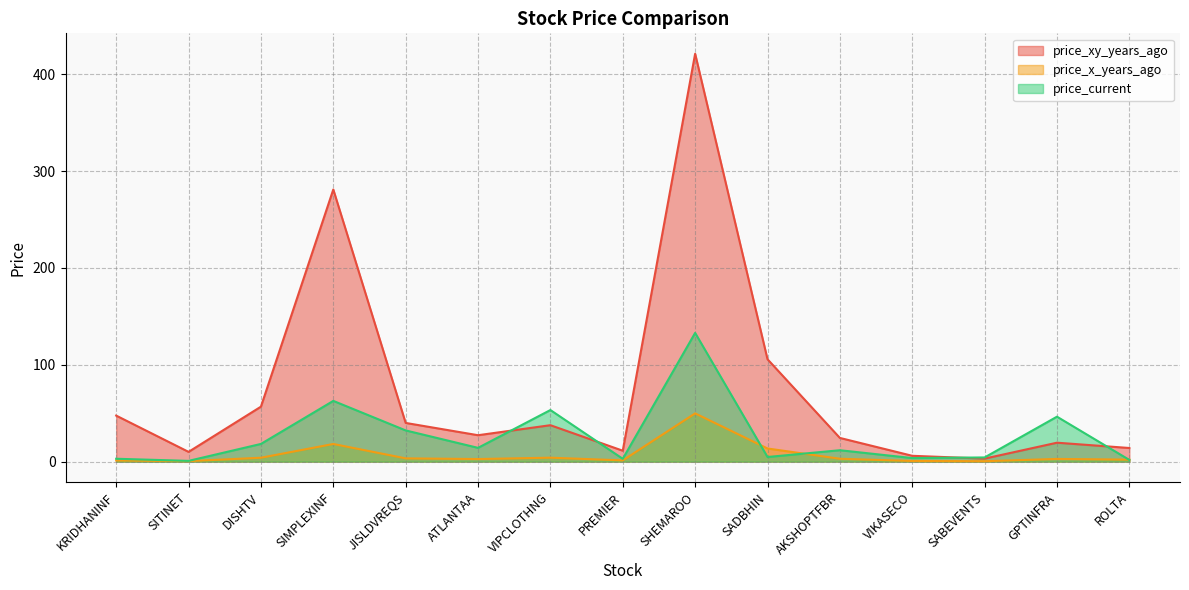

Which series has the largest total across all categories?

price_xy_years_ago